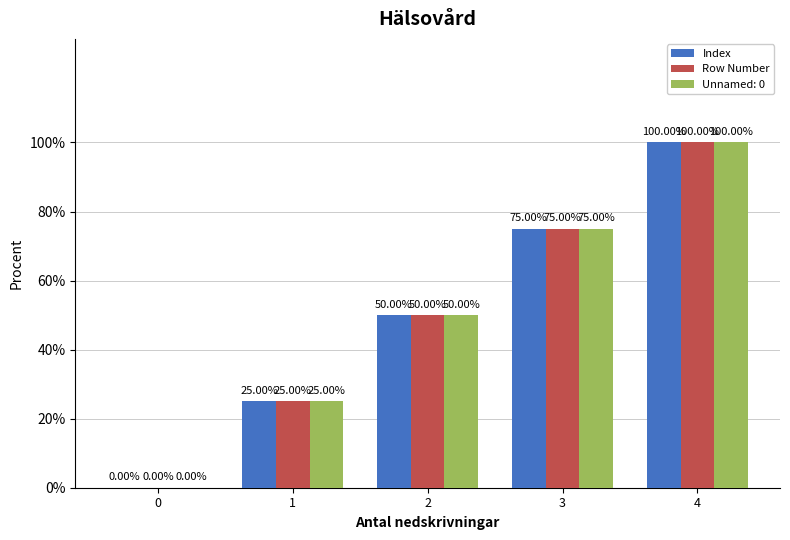

Between 4 and 1, which is larger?

4